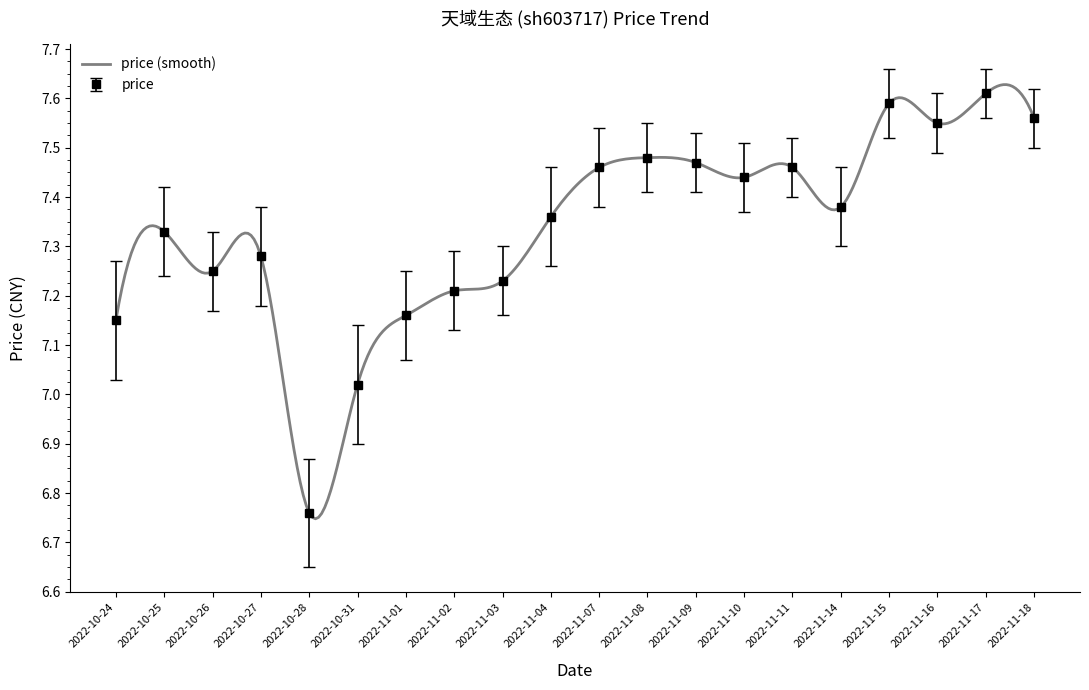

Between 2022-10-27 and 2022-11-14, which is larger?

2022-11-14